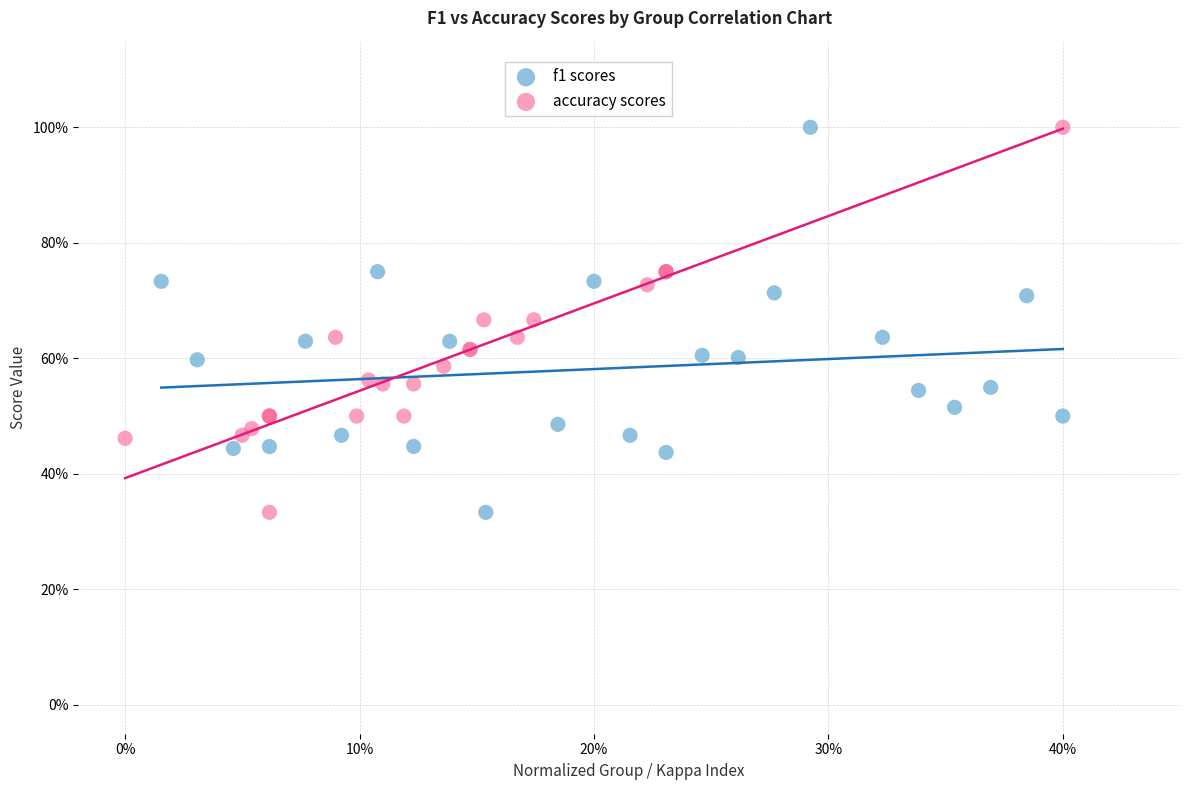

What are all the series names shown in the legend?

f1 scores, accuracy scores